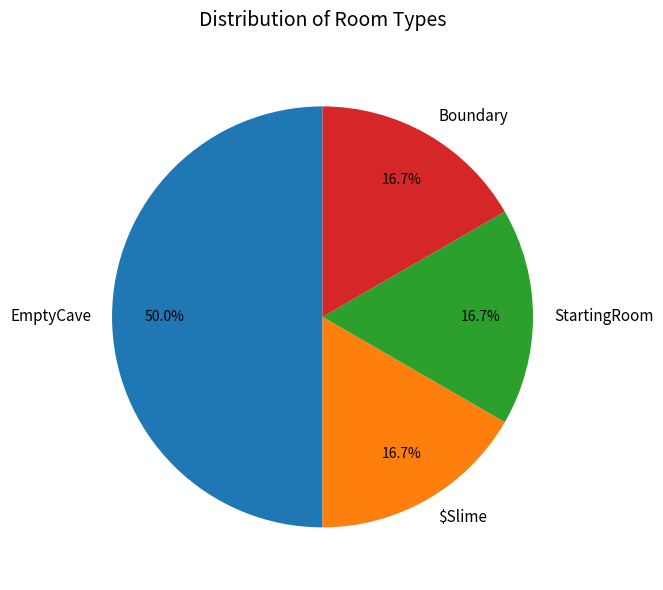

To the nearest percent, what portion does $Slime represent?

17%